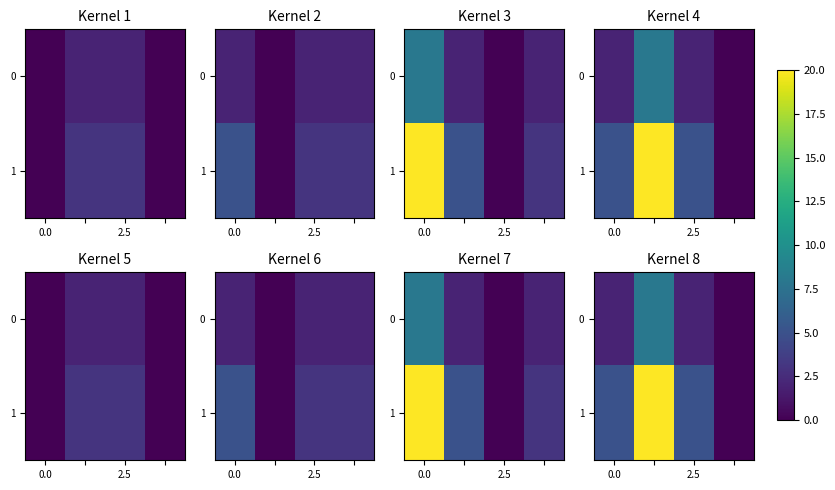

Rank the series by their average value, from highest to lowest.

1, 0